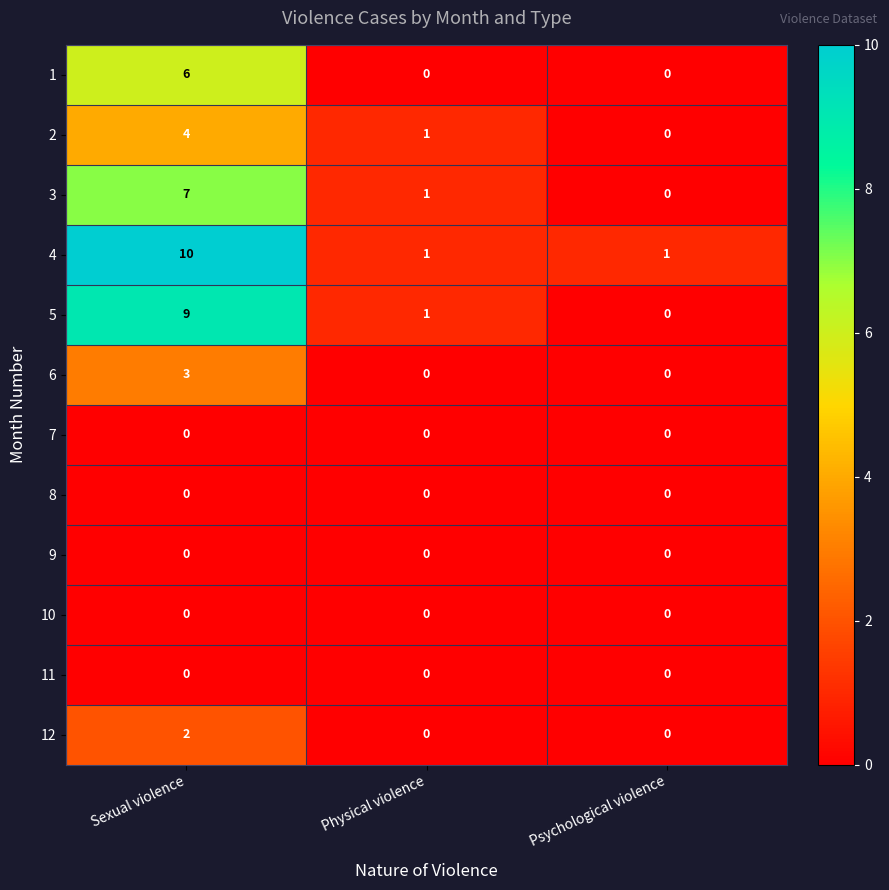

What is the total value across all series at Psychological violence?

1